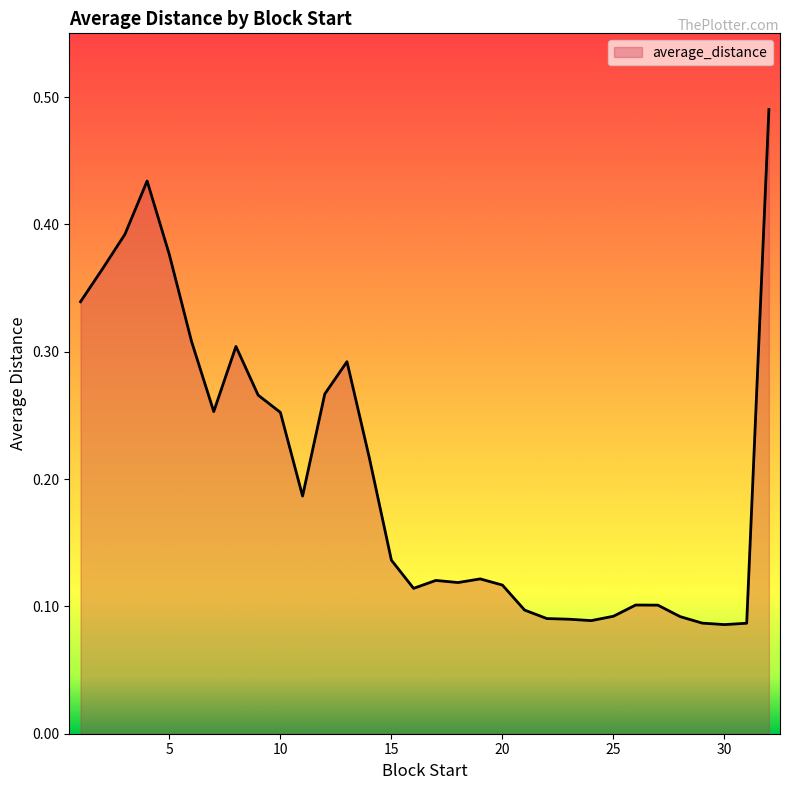

Does the chart display data point markers on the line(s)?

No